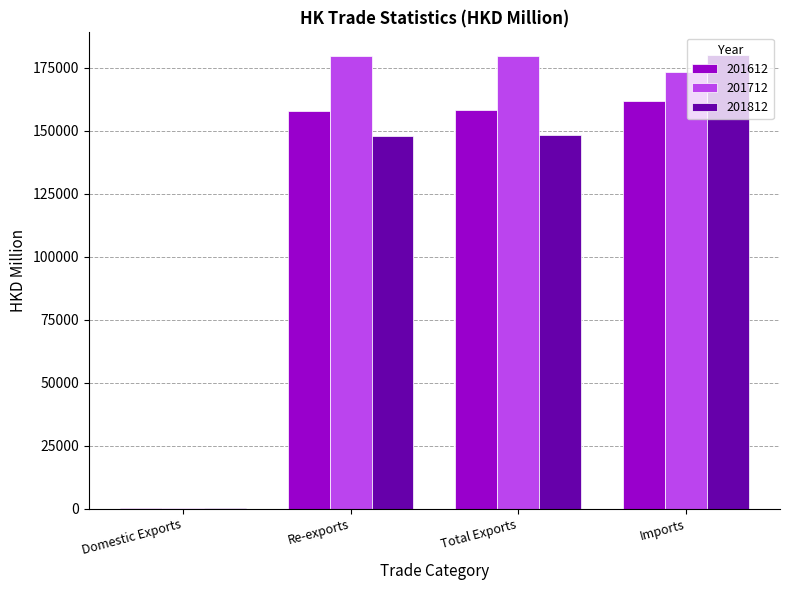

Which series has the largest total across all categories?

201712